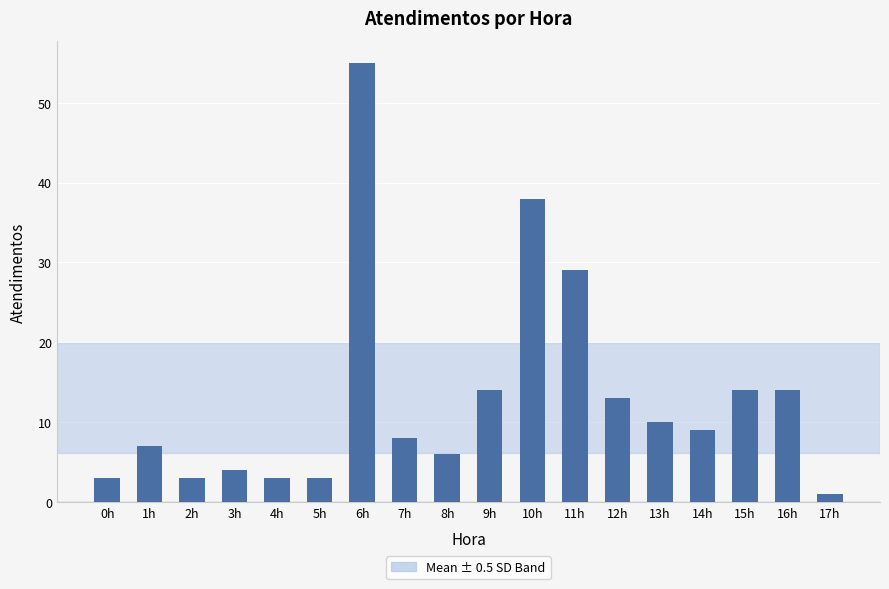

The value at 13h is 2. True or false?

False